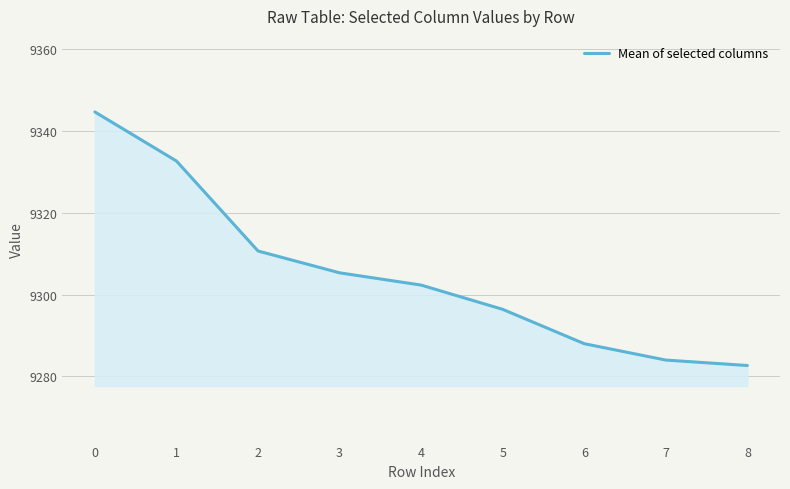

How many lines are shown in the chart?

1